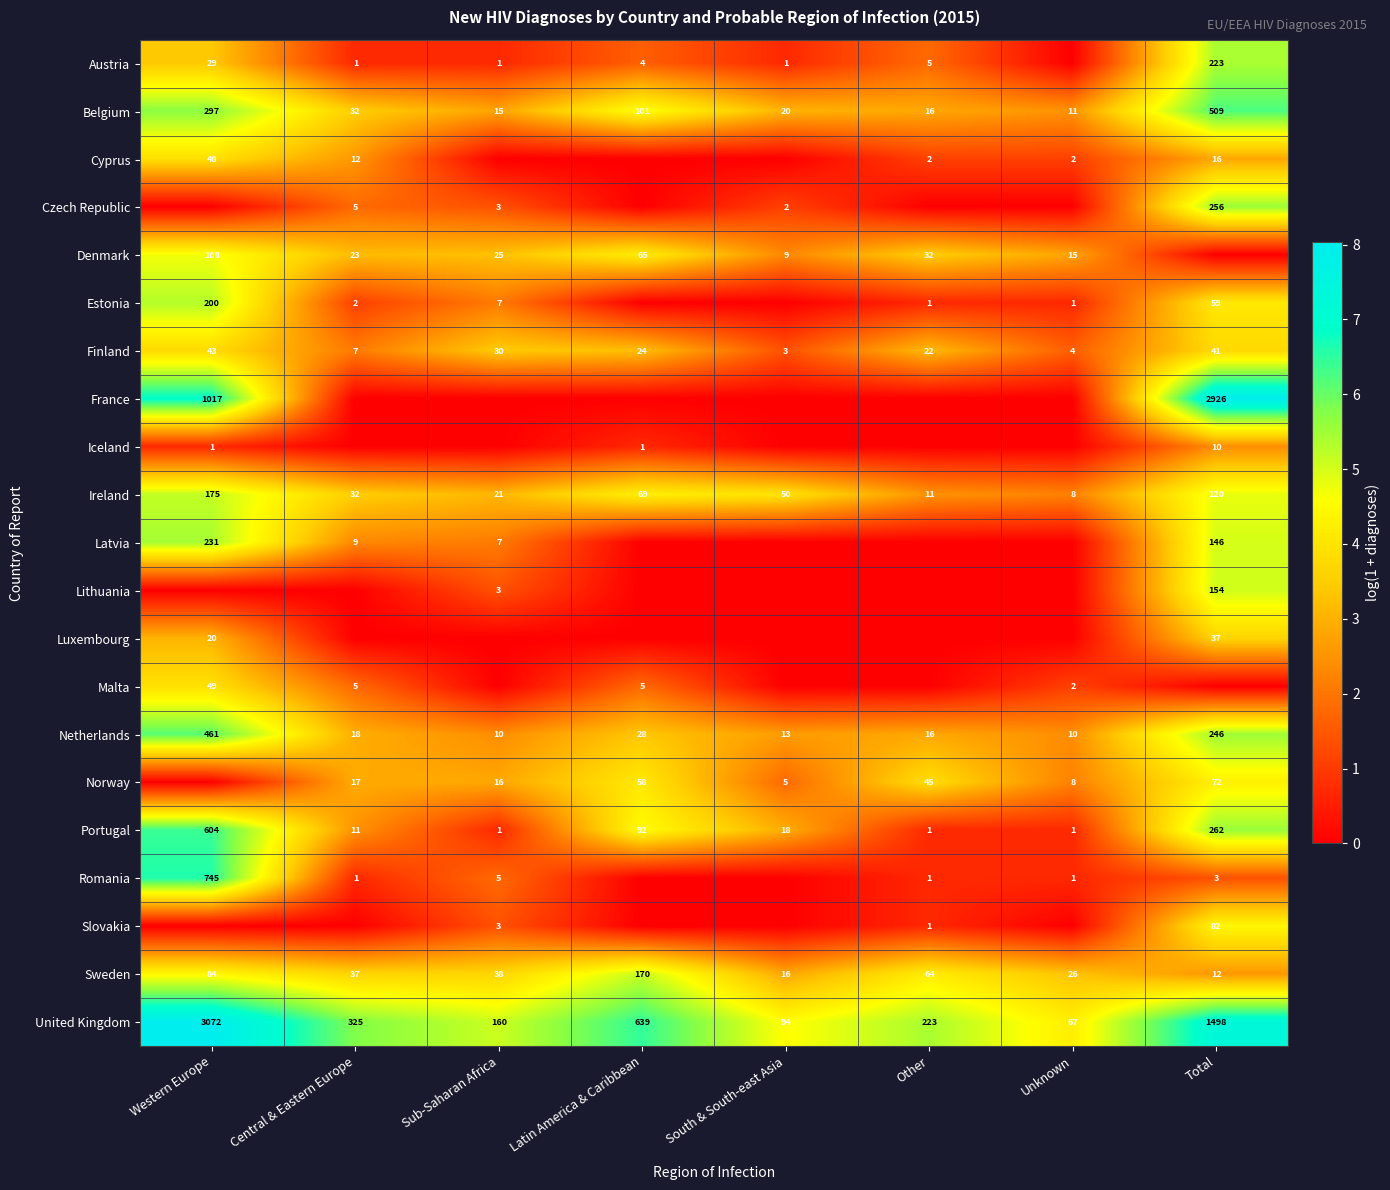

What is the difference between the highest and lowest values at Unknown?

4.2